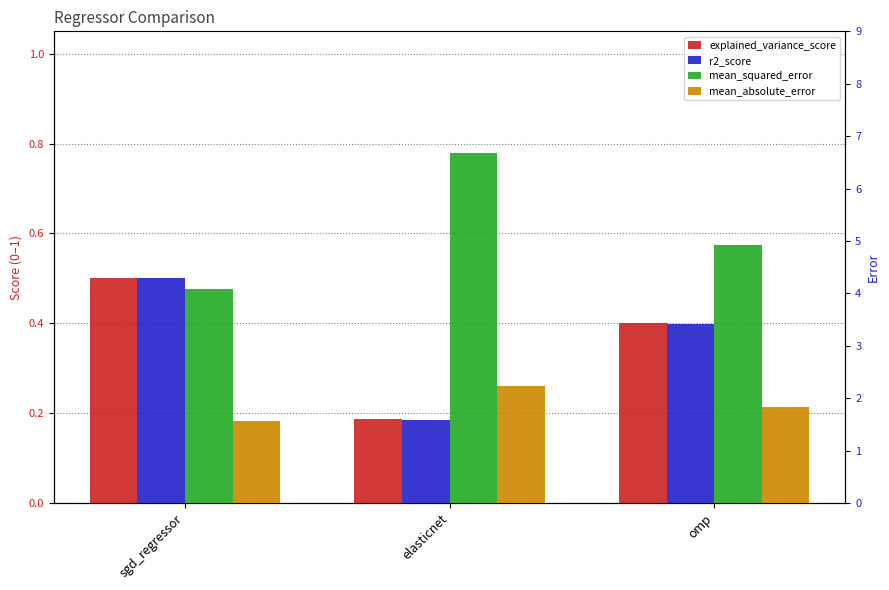

What is the value of the mean_squared_error bar at the 3rd from the left?

4.9